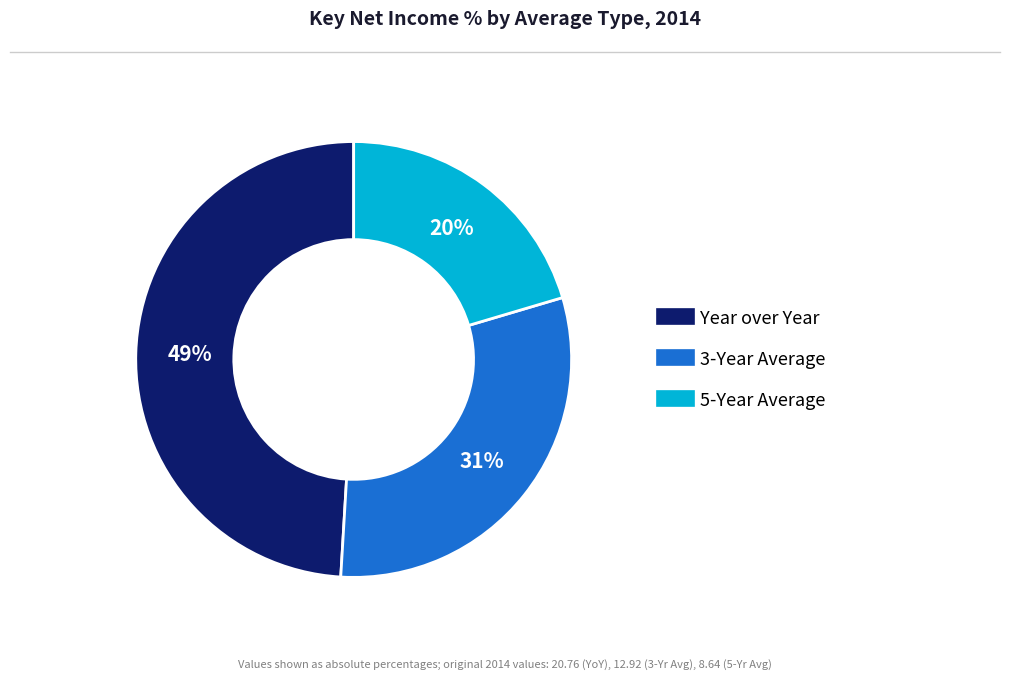

Does any single category account for the majority?

No